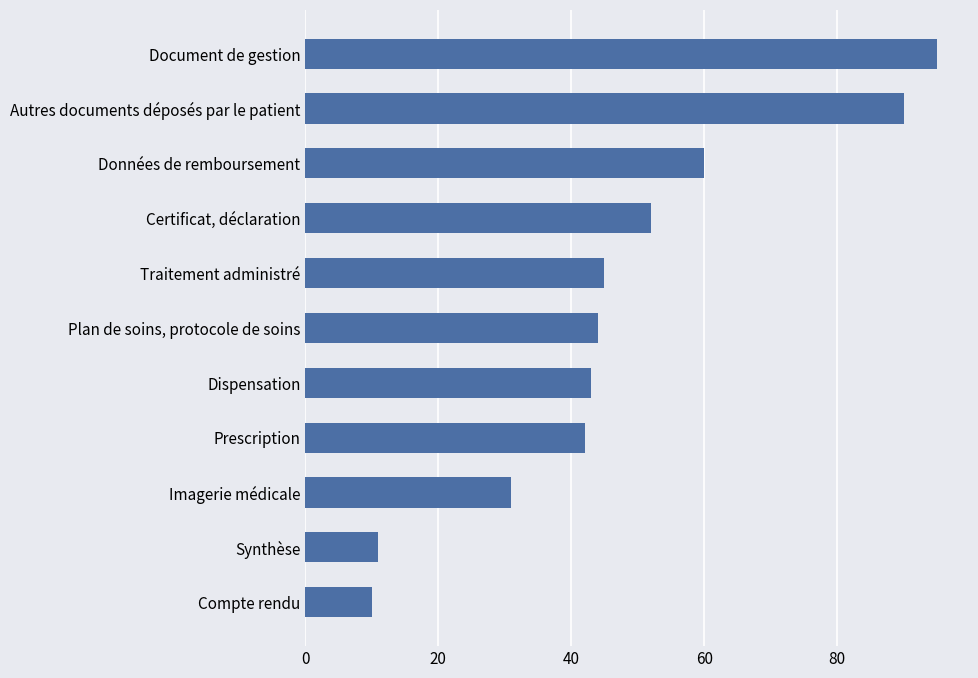

List the labels in order of value, smallest first.

Compte rendu, Synthèse, Imagerie médicale, Prescription, Dispensation, Plan de soins, protocole de soins, Traitement administré, Certificat, déclaration, Données de remboursement, Autres documents déposés par le patient, Document de gestion